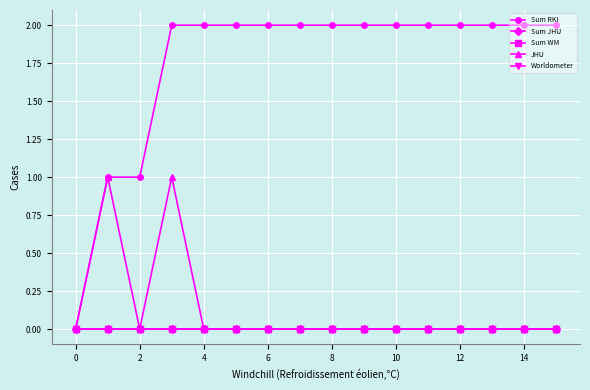

Does the chart have visible grid lines?

Yes